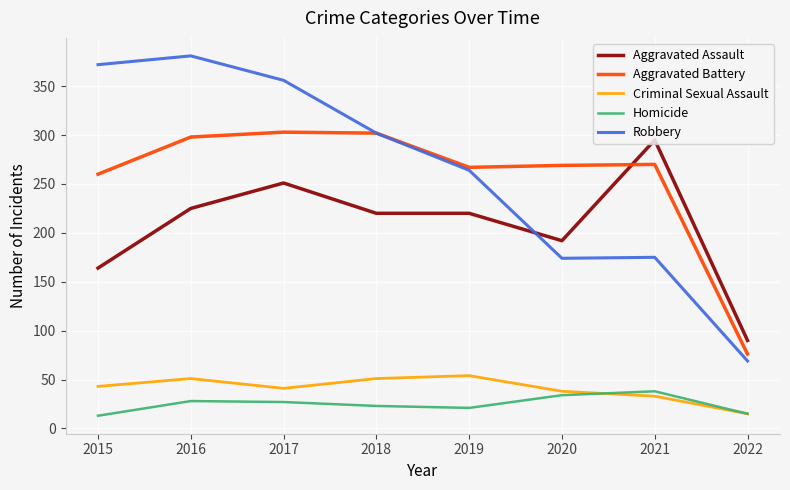

True or false: Aggravated Battery and Homicide cross at least once.

False